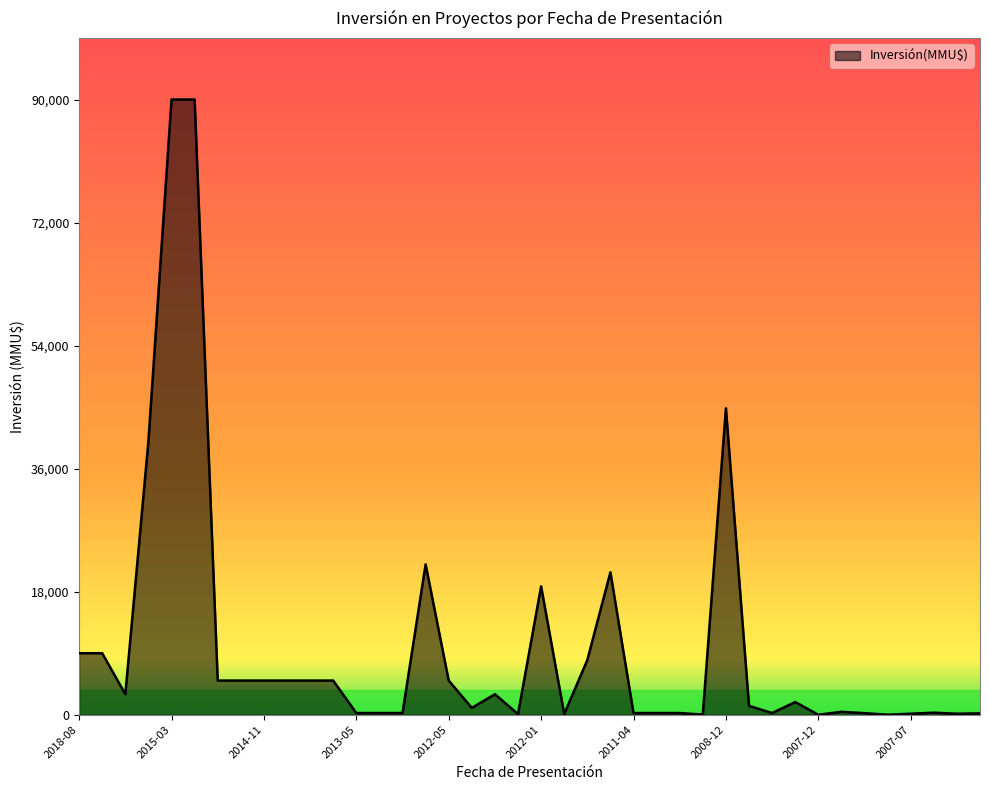

Reading right to left, what are all the values shown in this chart?

200	151	300	151	10	234	429	0	1860	250	1300	44831	22	250	250	250	20842	8000	100	18788	100	3000	1000	5000	22000	250	250	250	5000	5000	5000	5000	5000	5000	90000	90000	40000	3000	9000	9000